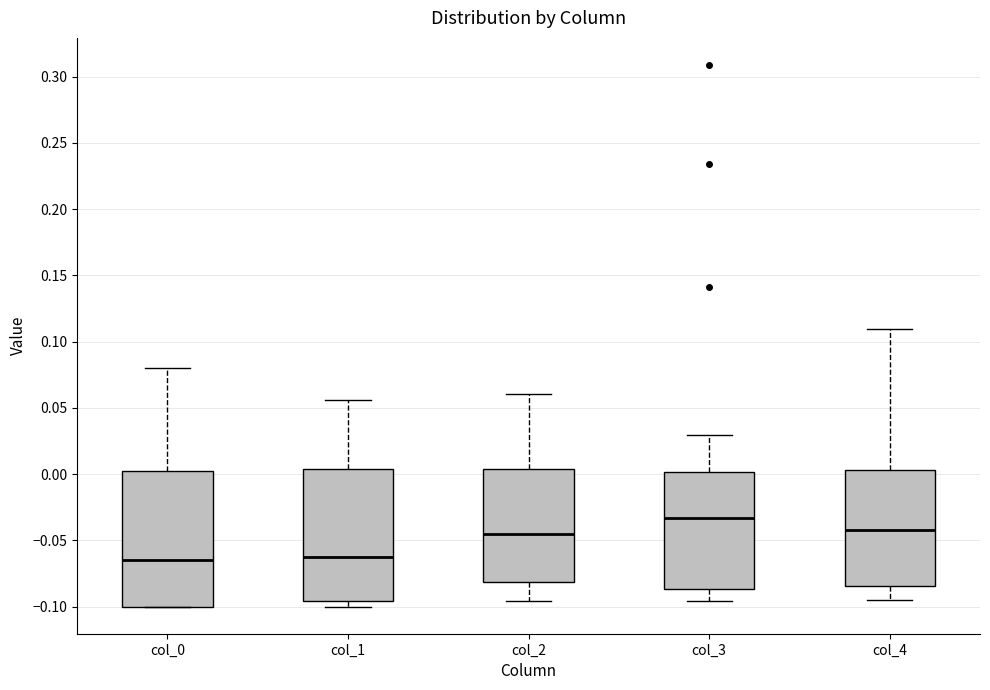

Reading left to right, read every box against the y-axis: the position of its median line, the range the box covers, and the ends of its whiskers. The values are not printed on the chart, so give them approximately, as read against the axis.

col_0: median -0.065, box -0.100 to 0.005, whiskers -0.100 to 0.080
col_1: median -0.060, box -0.095 to 0.005, whiskers -0.100 to 0.055
col_2: median -0.045, box -0.080 to 0.005, whiskers -0.095 to 0.060
col_3: median -0.035, box -0.085 to 0.000, whiskers -0.095 to 0.030
col_4: median -0.040, box -0.085 to 0.005, whiskers -0.095 to 0.110